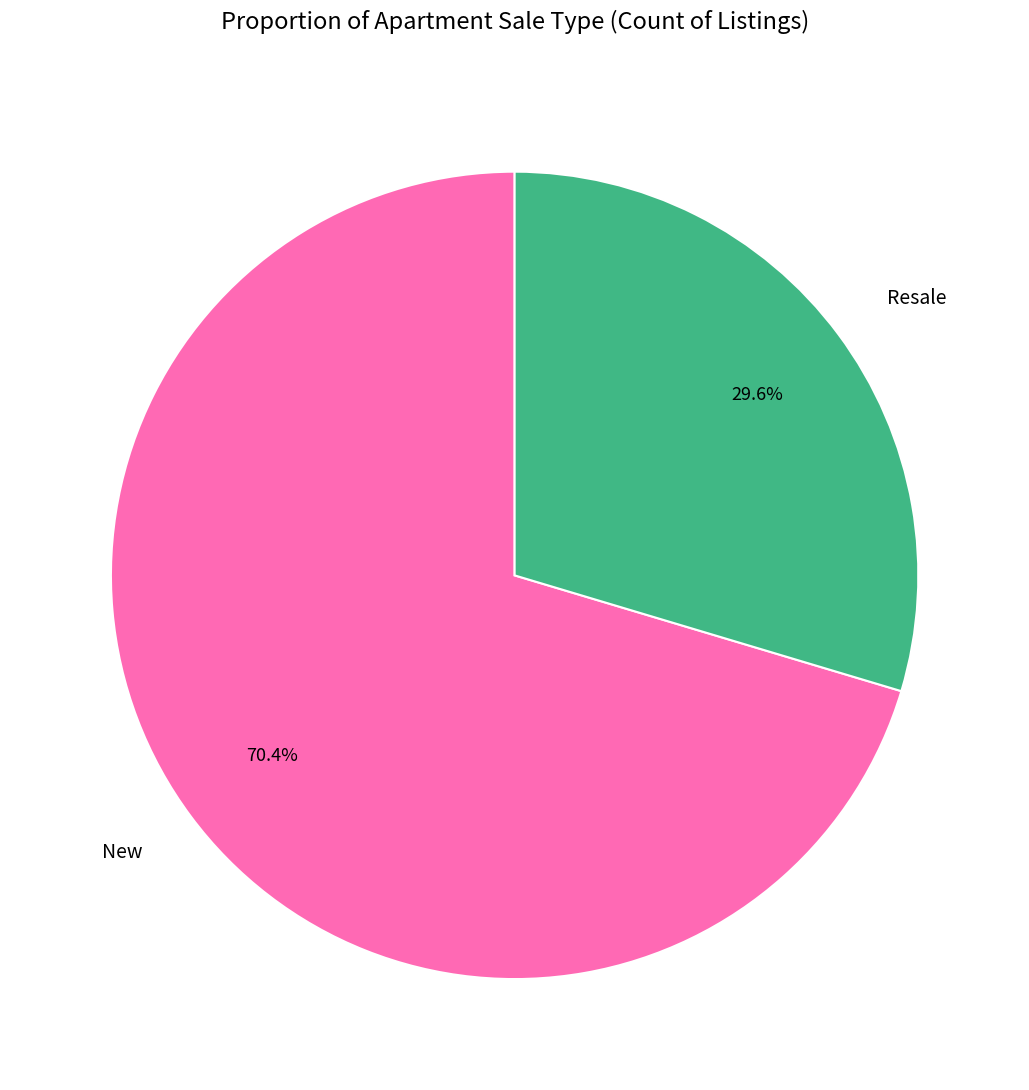

Approximately how many times larger is the value at Resale compared to New?

0.4